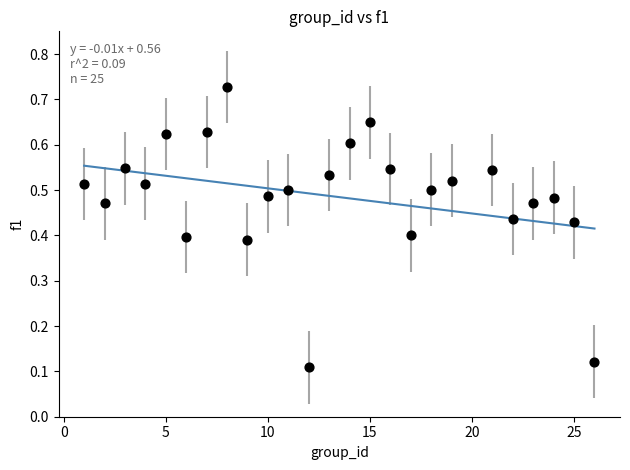

What is the range of X values (max minus min)?

25.0